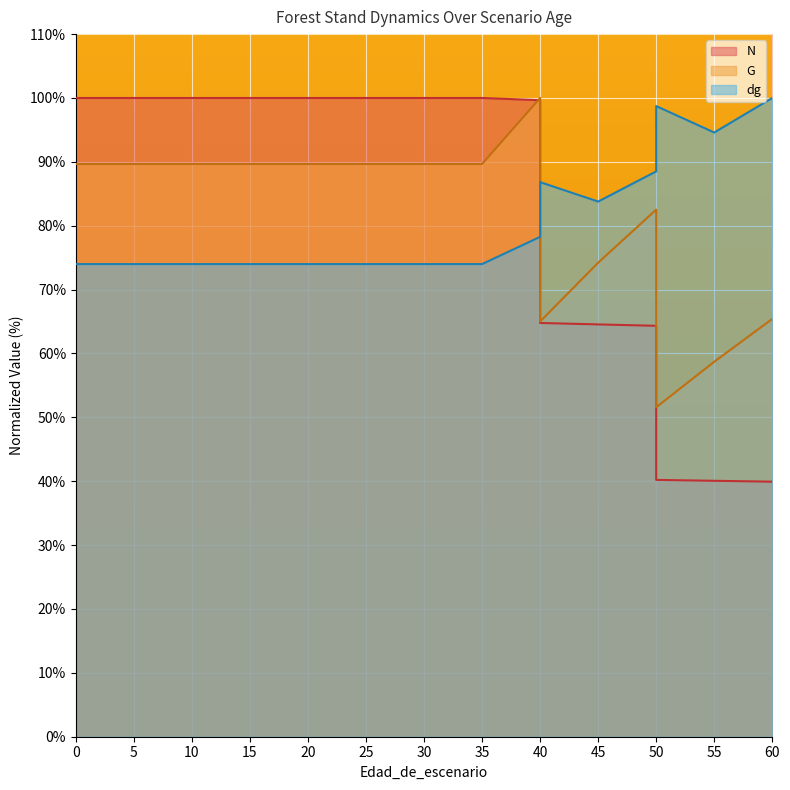

Reading left to right, extract all data points from this chart.

N: 100.0	100.0	100.0	100.0	100.0	100.0	100.0	100.0	100.0	100.0	99.7	64.8	64.6	64.3	40.2	40.1	39.9
G: 89.7	89.7	89.7	89.7	89.7	89.7	89.7	89.7	89.7	89.7	100.0	65.0	74.2	82.5	51.6	58.7	65.4
dg: 74.0	74.0	74.0	74.0	74.0	74.0	74.0	74.0	74.0	74.0	78.3	86.8	83.8	88.5	98.7	94.6	100.0